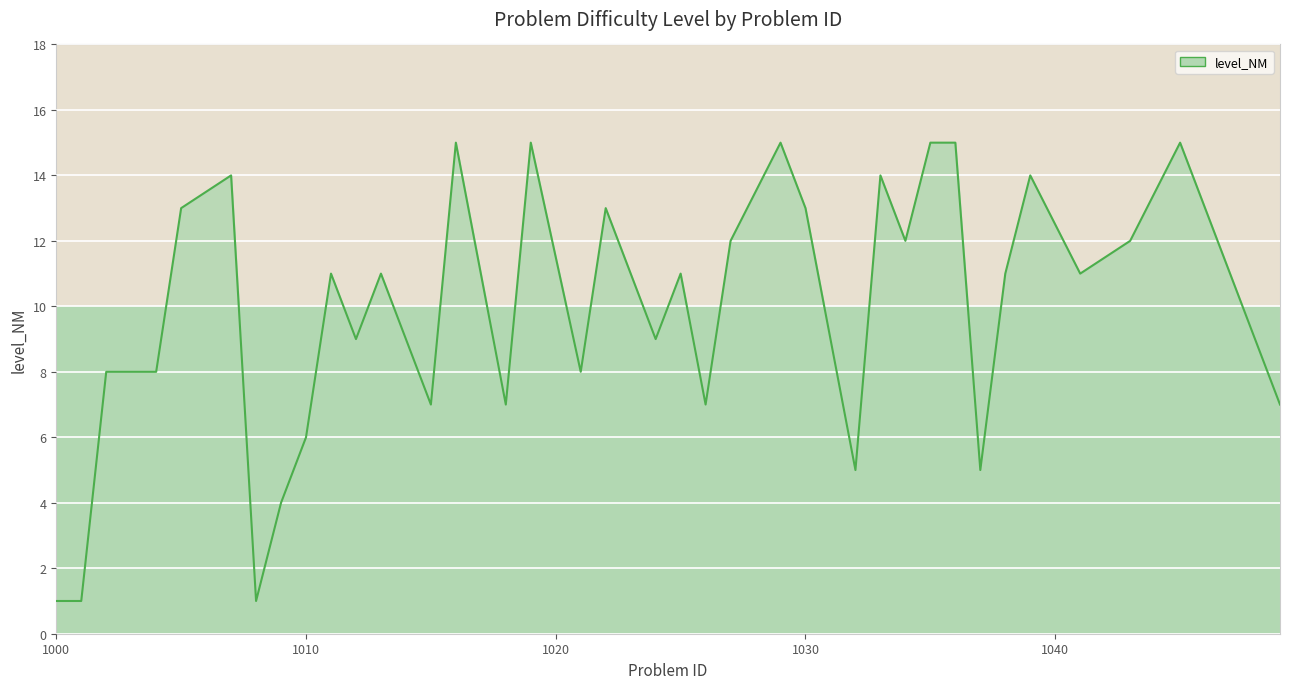

Reading right to left, list all the values displayed in this chart.

7	15	12	11	14	11	5	15	15	12	14	5	13	15	12	7	11	9	13	8	15	7	15	7	11	9	11	6	4	1	14	13	8	8	8	1	1